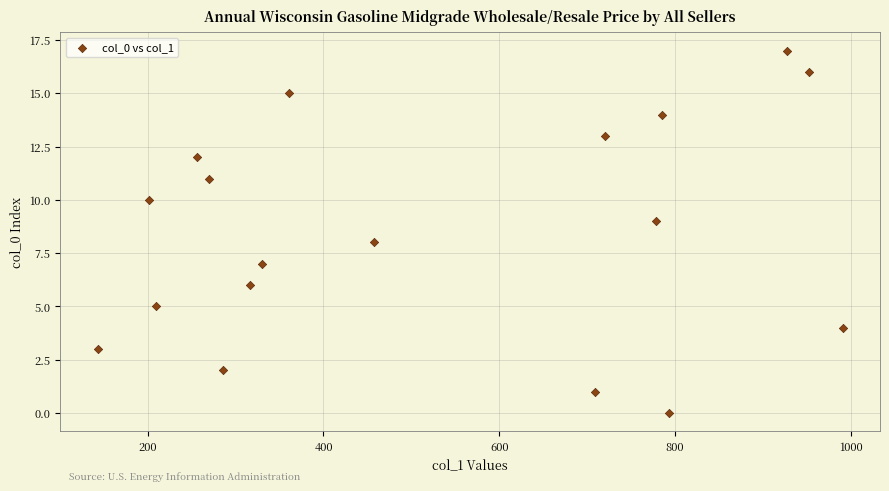

What is the range of Y values (max minus min)?

17